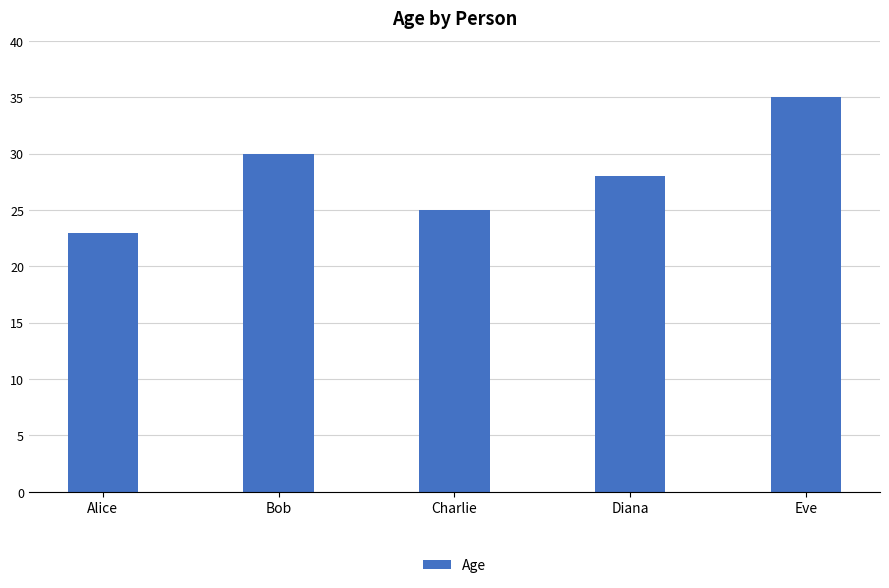

Reading right to left, transcribe all the data shown in this chart.

35	28	25	30	23